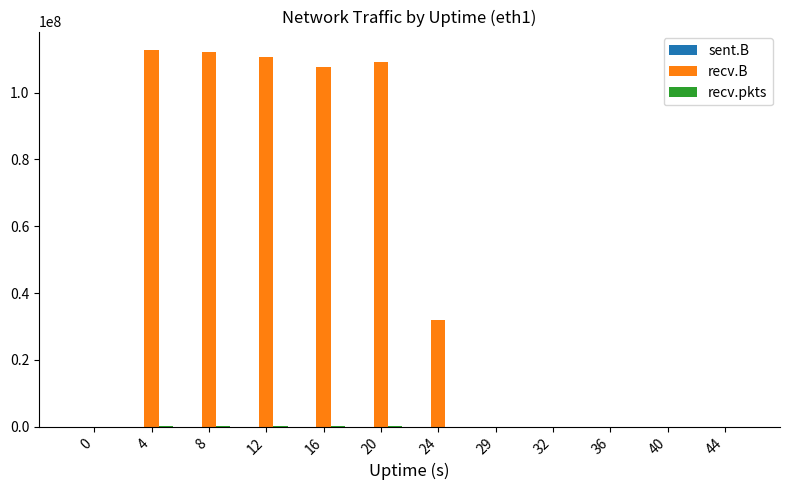

What is the highest value of the recv.B series?

112629168